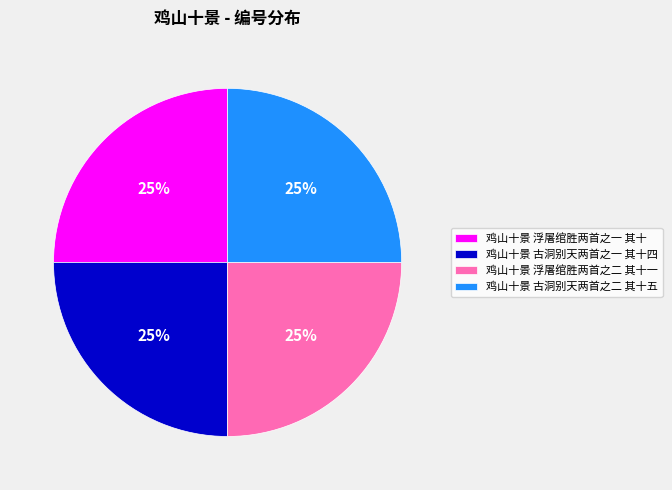

Is there any slice that represents more than half of the pie?

No